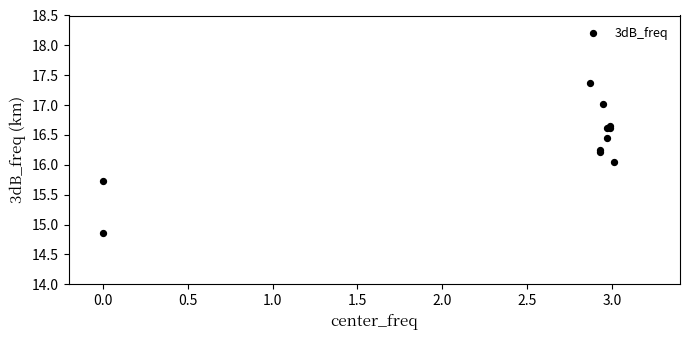

What Y value in the scatter plot is closest to 16?

16.1